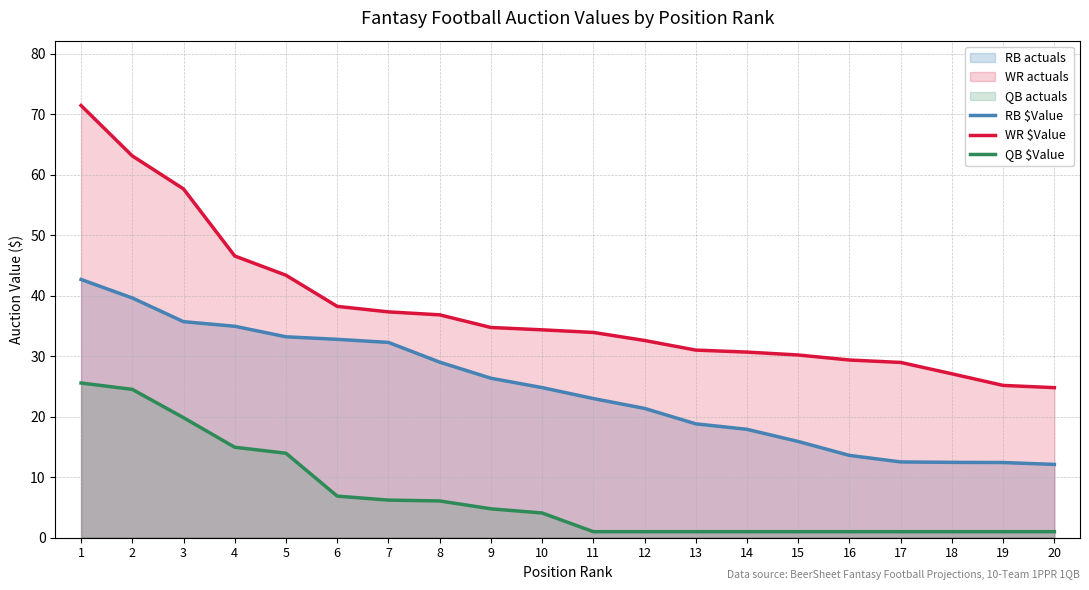

True or false: WR $Value has more than 1 interior local peaks.

False